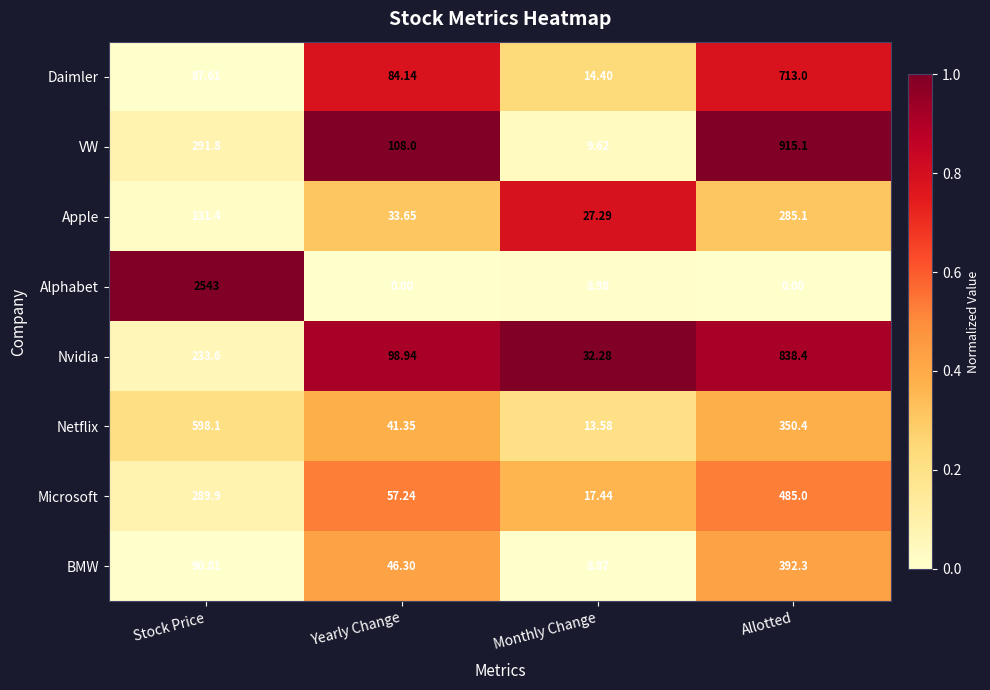

At which label is Nvidia closest to 435?

Stock Price